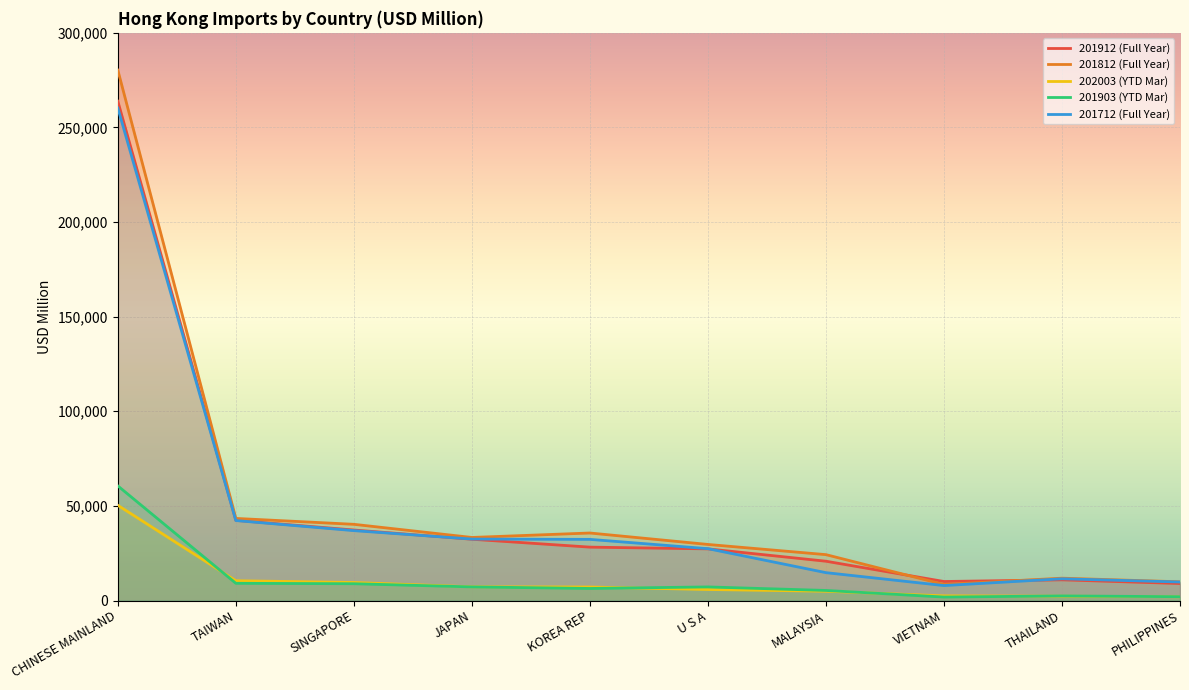

The value of 201912 (Full Year) at CHINESE MAINLAND is 94345.1. True or false?

False